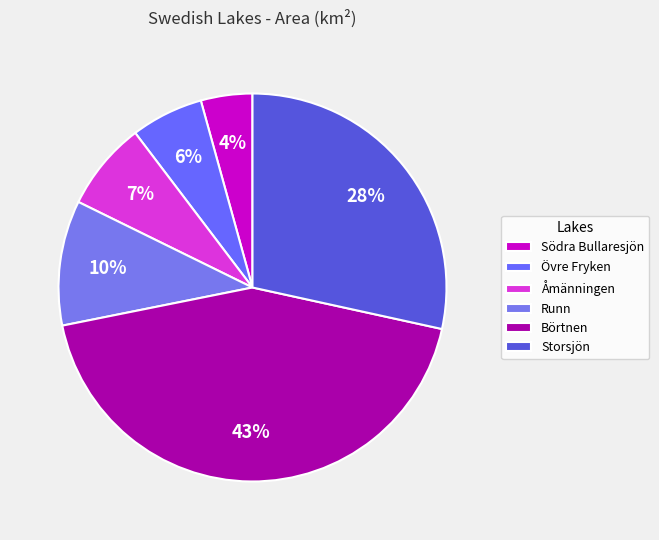

Which category has the biggest portion of the pie?

Börtnen